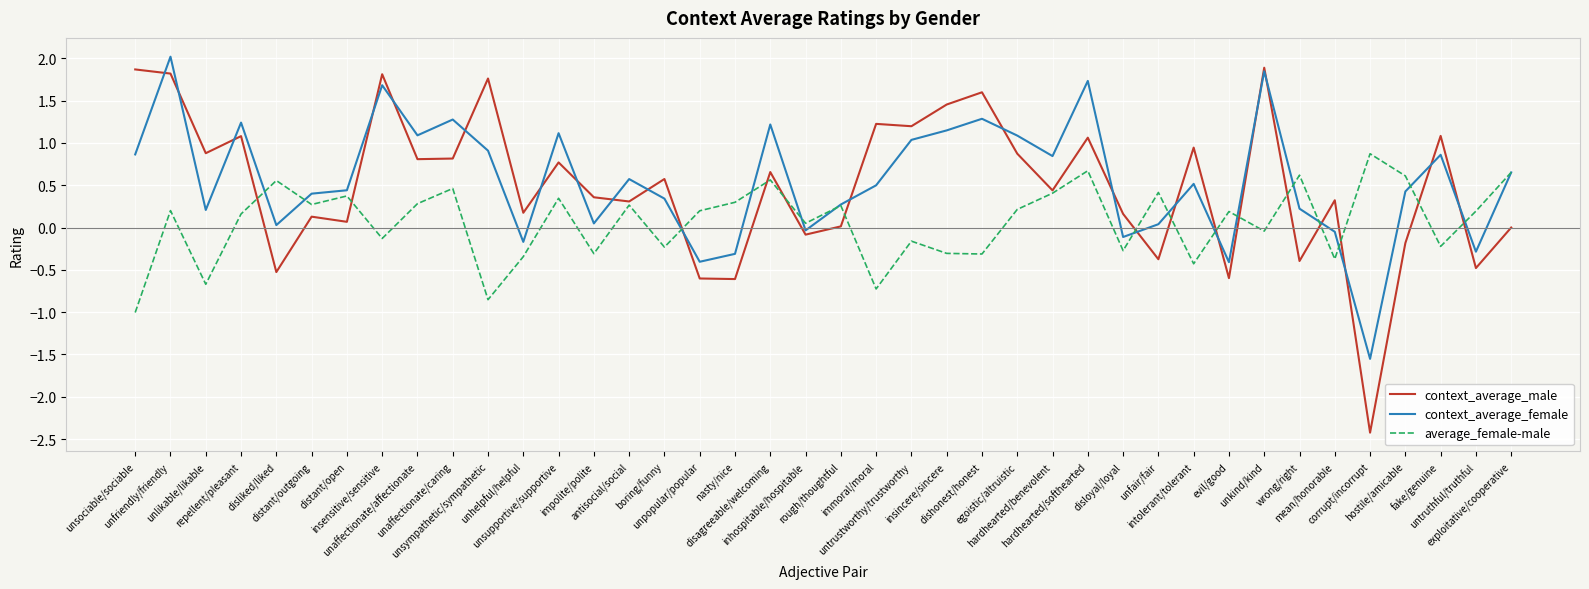

True or false: context_average_female has more than 2 points higher than both neighbors.

True